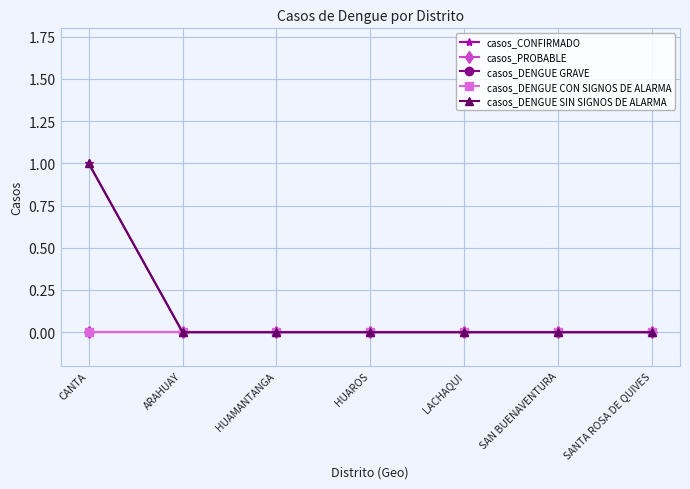

Is this an area chart (filled region under the line)?

No